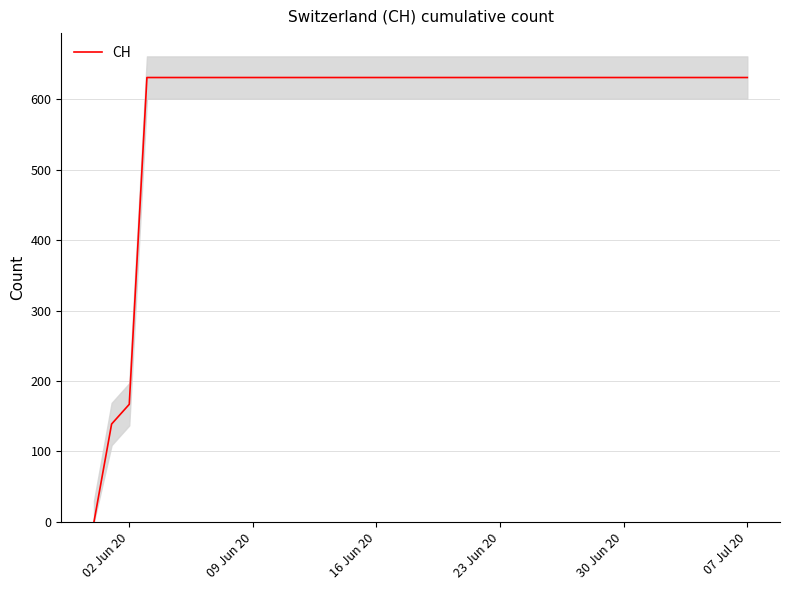

Where is CH nearest to the value 315?

02 Jun 20